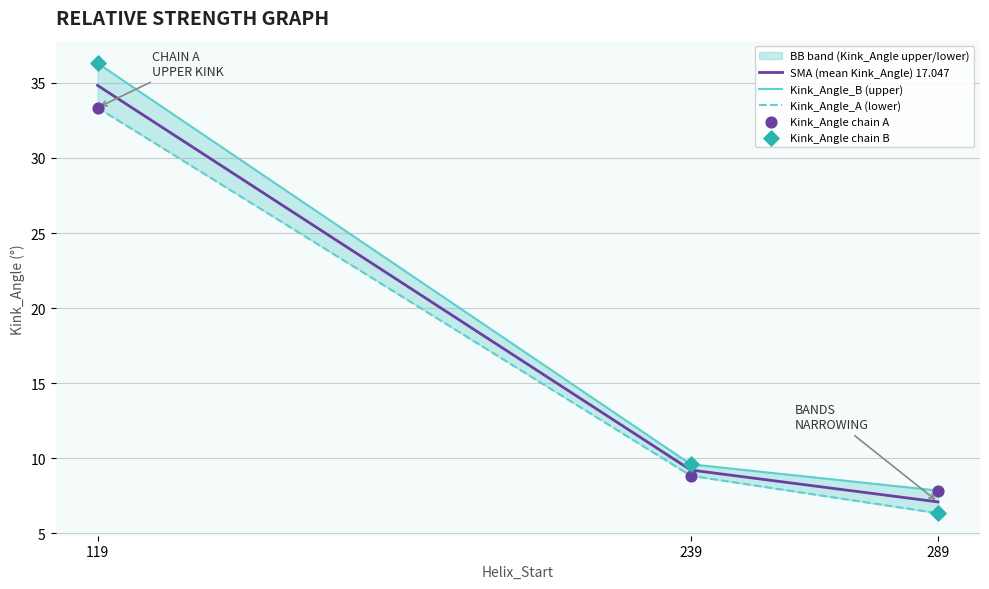

At which category is the sum across all series the highest?

119